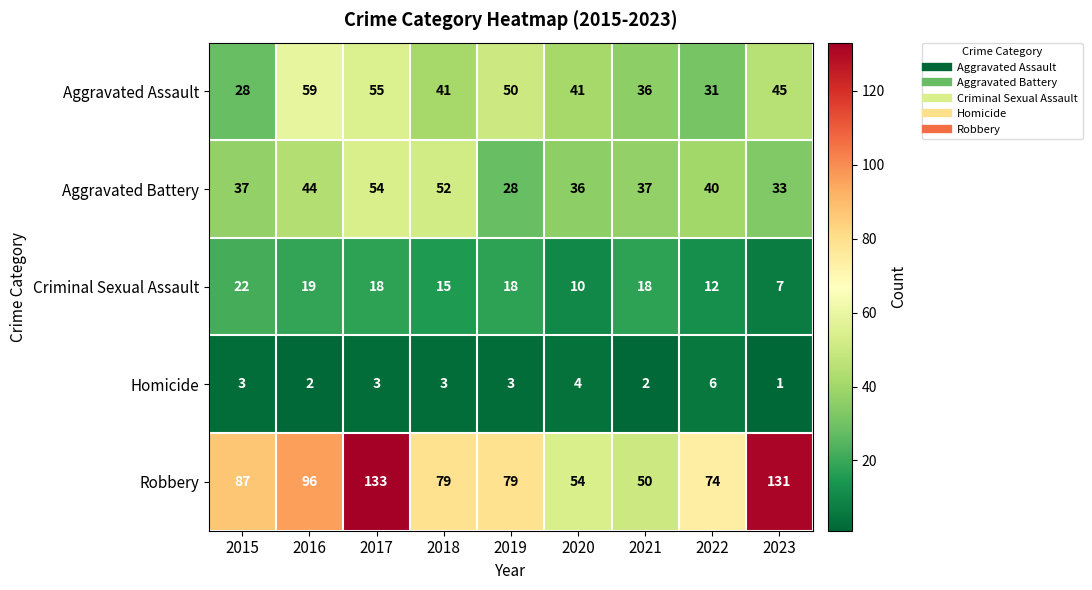

What is the total value across all series at 2020?

145